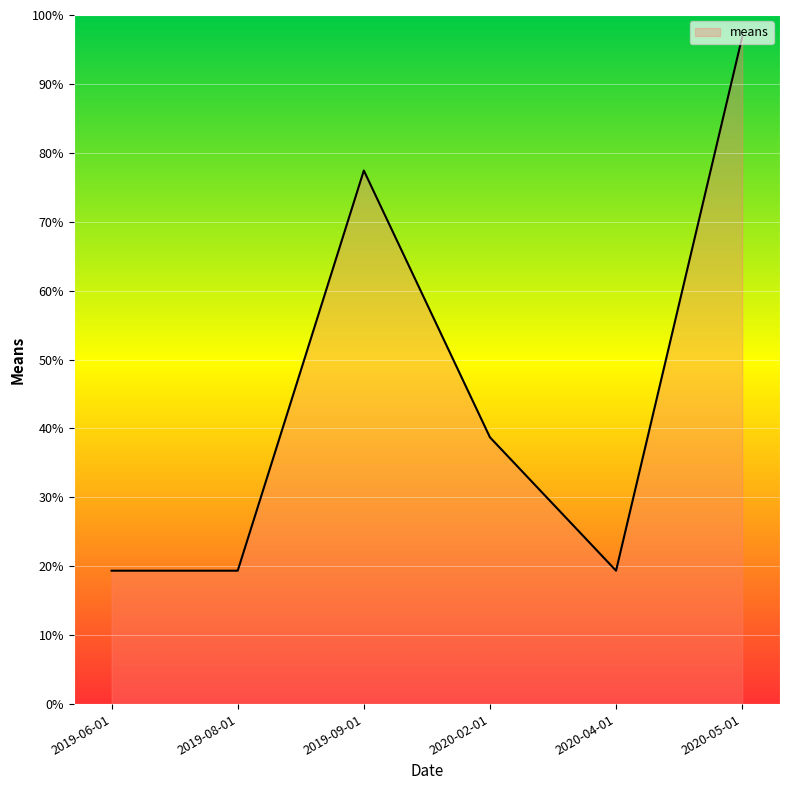

What is the sum of all values?

271.0